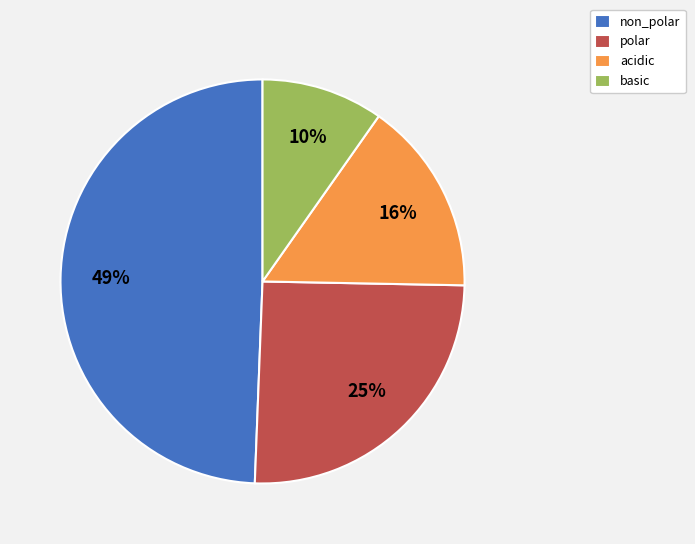

To the nearest percent, what is the average slice percentage?

25%